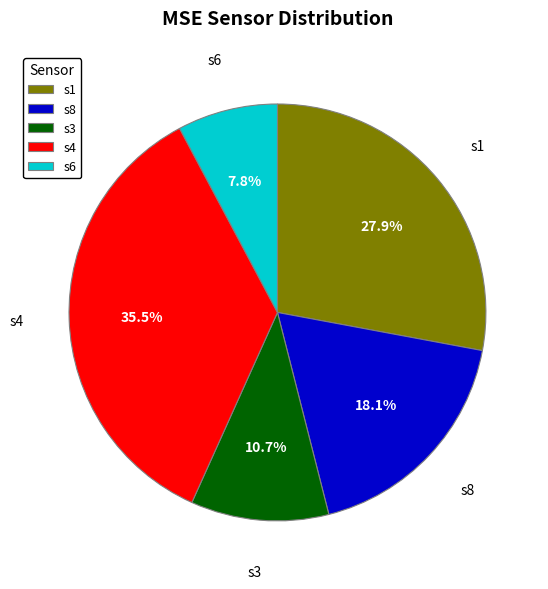

How much of the chart is everything except s3?

89.3%